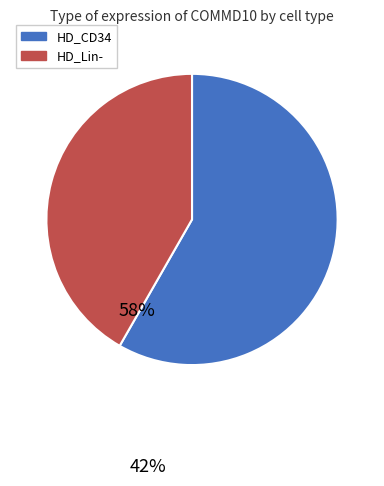

Is there any slice that represents more than half of the pie?

Yes